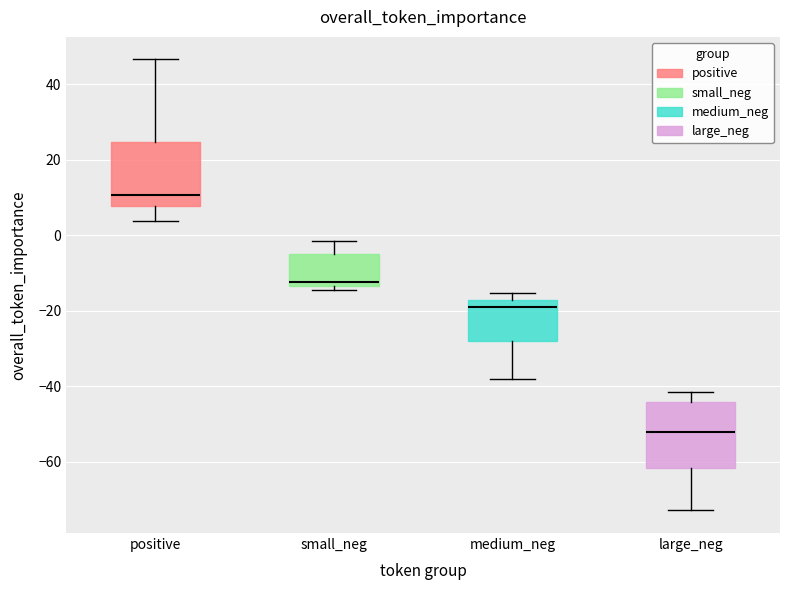

Reading left to right, read every box against the y-axis: the position of its median line, the range the box covers, and the ends of its whiskers. The values are not printed on the chart, so give them approximately, as read against the axis.

positive: median 10, box 8 to 24, whiskers 4 to 46
small_neg: median -12, box -14 to -6, whiskers -14 (just below the box's lower edge) to -2
medium_neg: median -20, box -28 to -18, whiskers -38 to -16
large_neg: median -52, box -62 to -44, whiskers -72 to -42